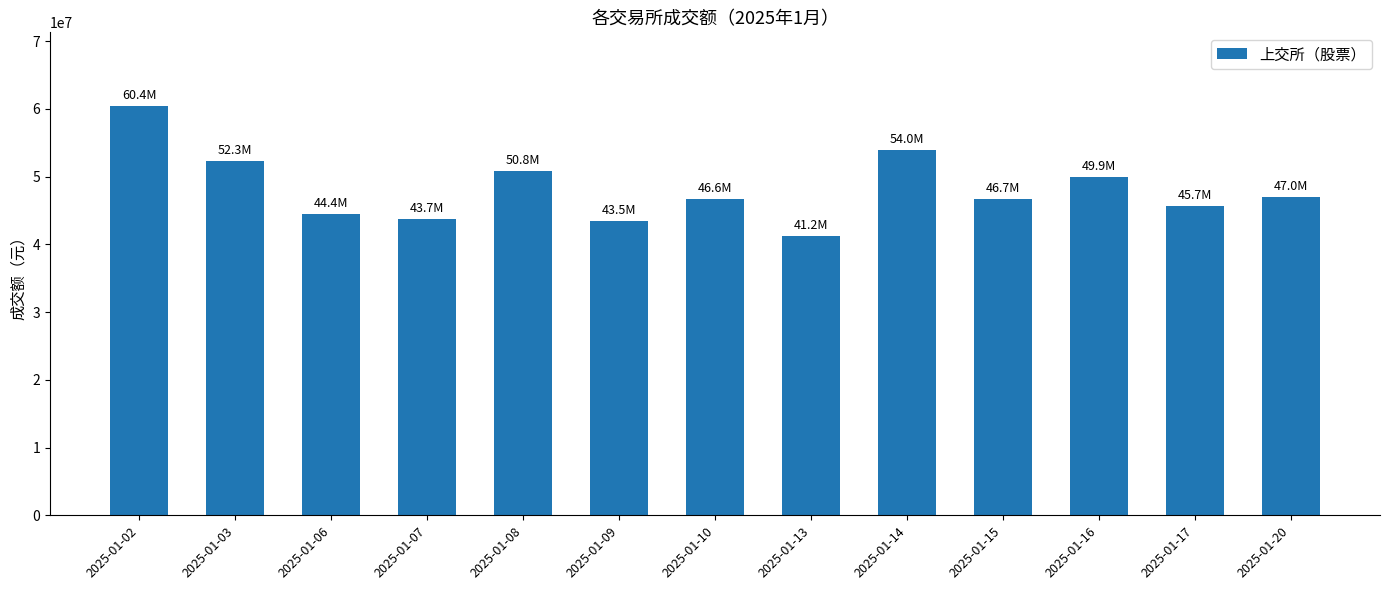

What is the value of the 13th bar from the left?

46997500